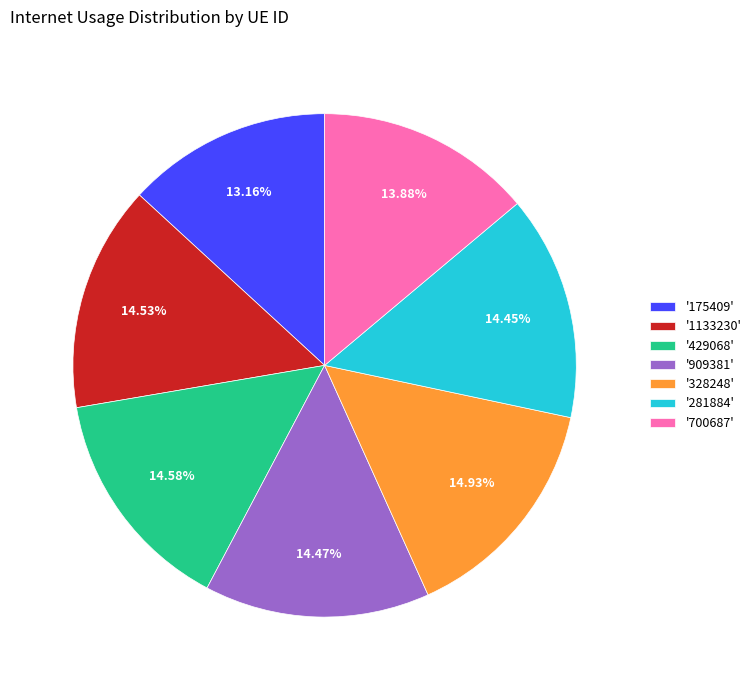

Does any single category account for the majority?

No